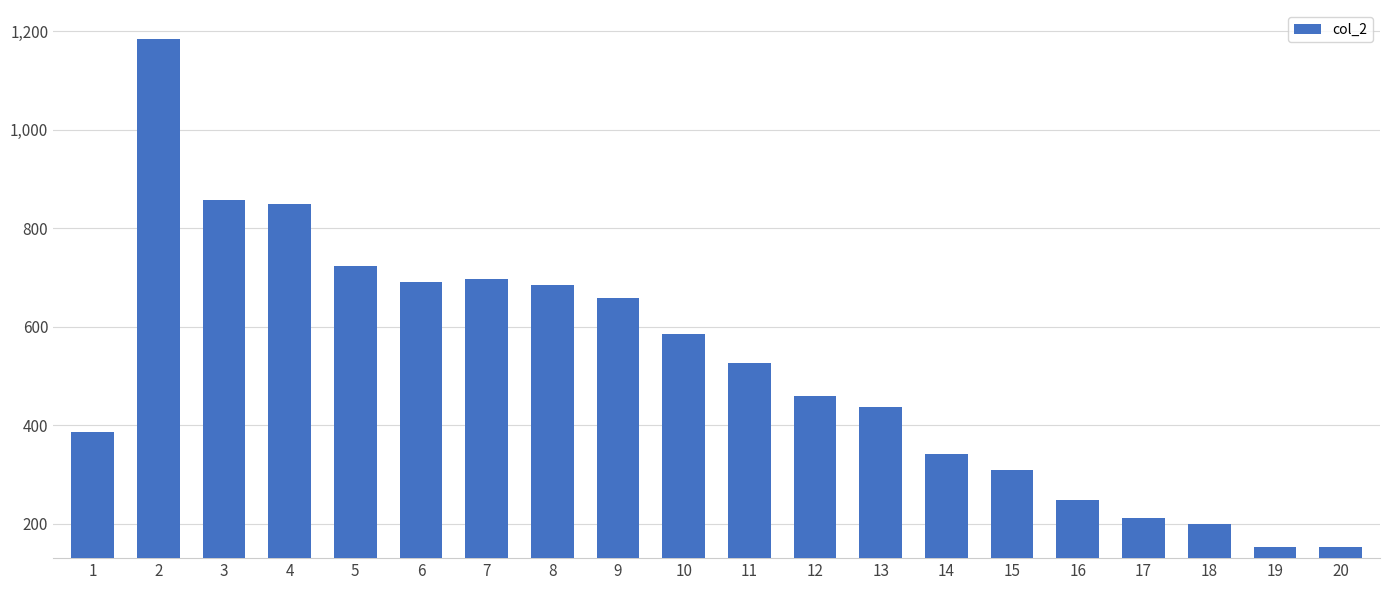

Which category has the highest value across all series?

2